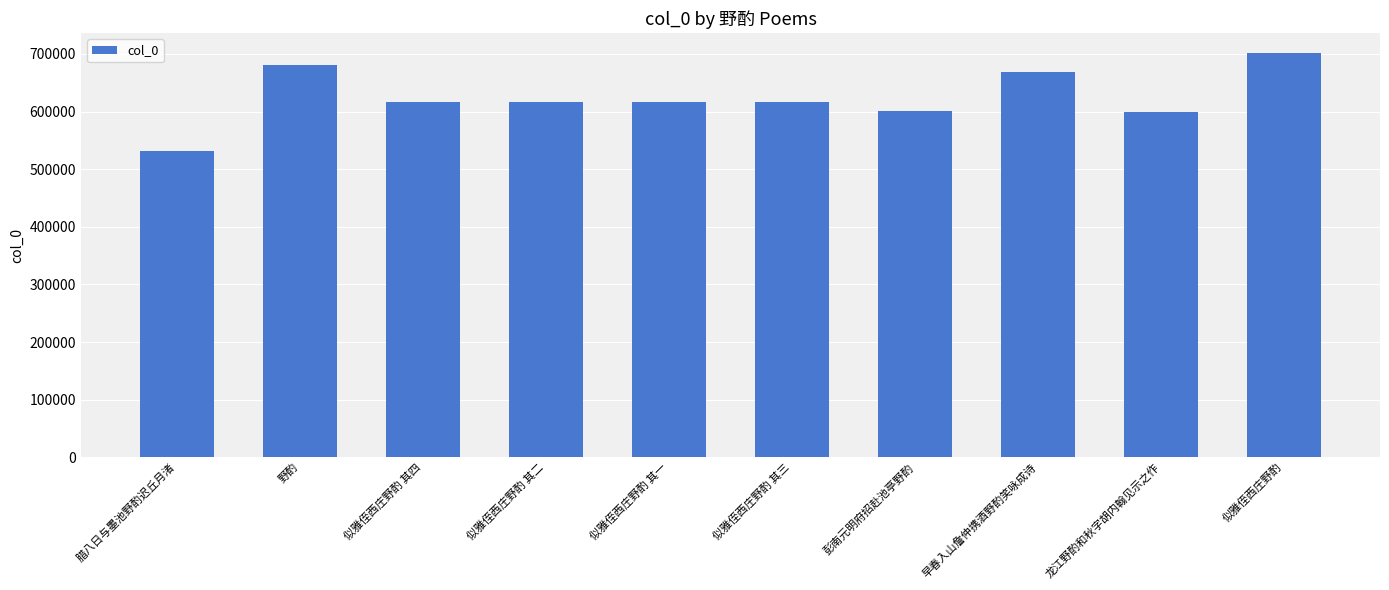

What is the approximate value at 似雅侄西庄野酌, to the nearest 50?

701250